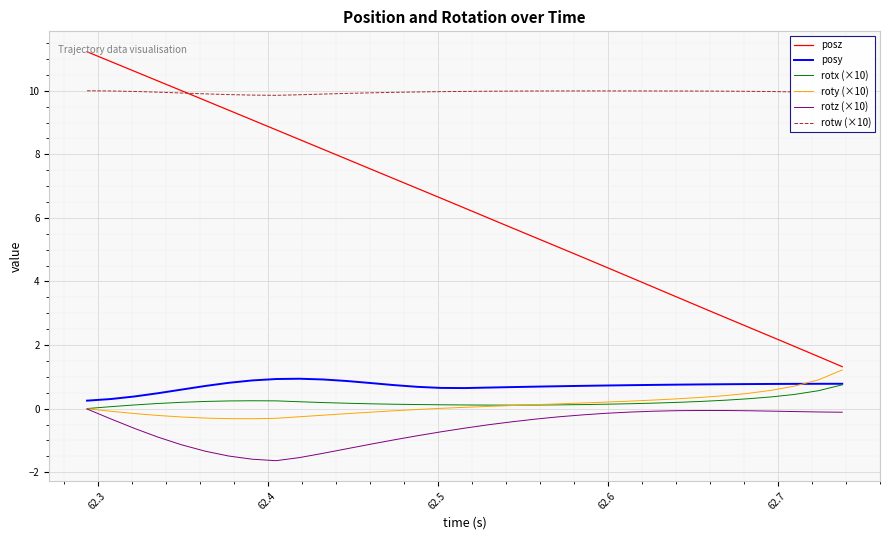

Which series has the widest spread of values?

posz